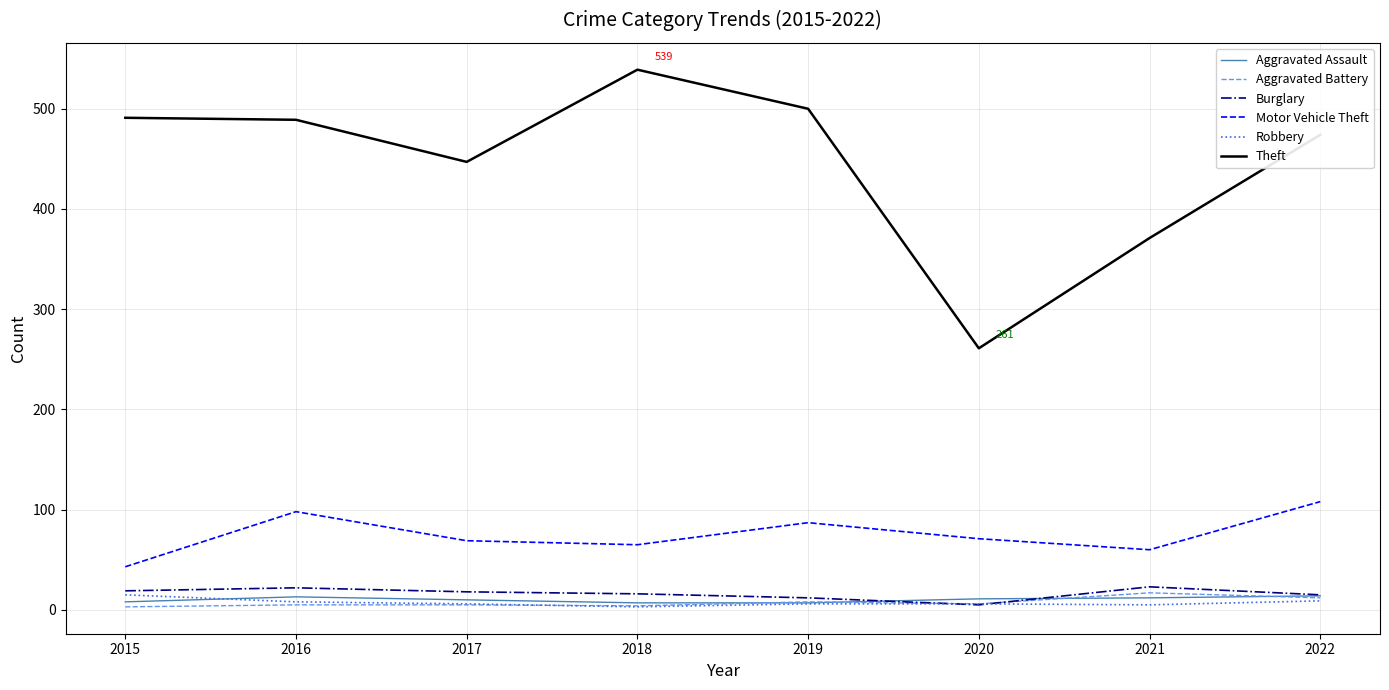

What is the highest value of the Burglary series?

23